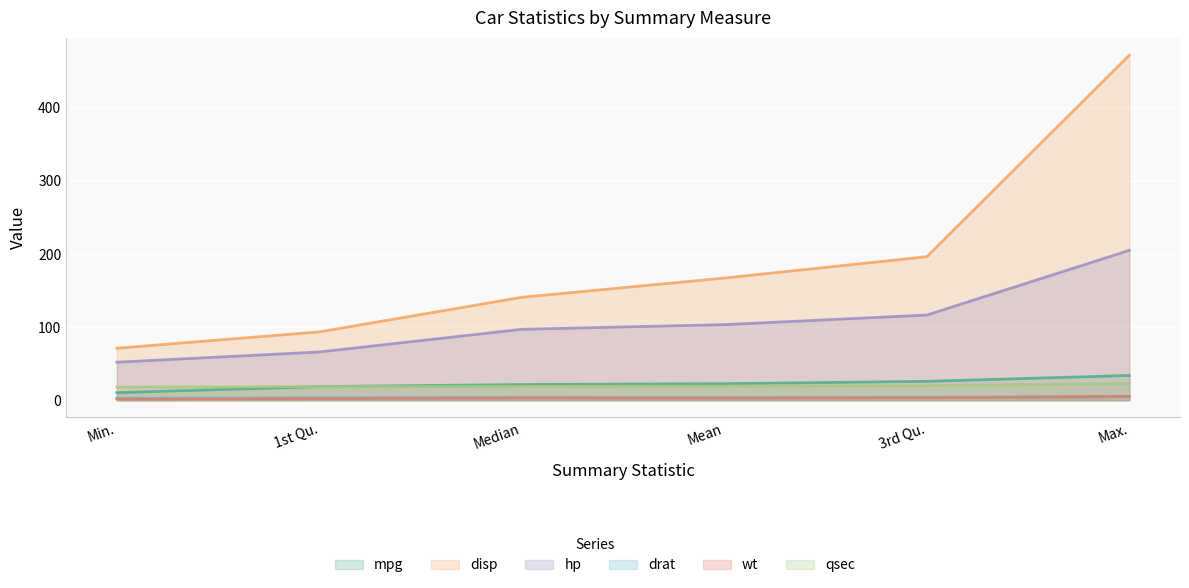

At how many categories does at least one series exceed 103?

4